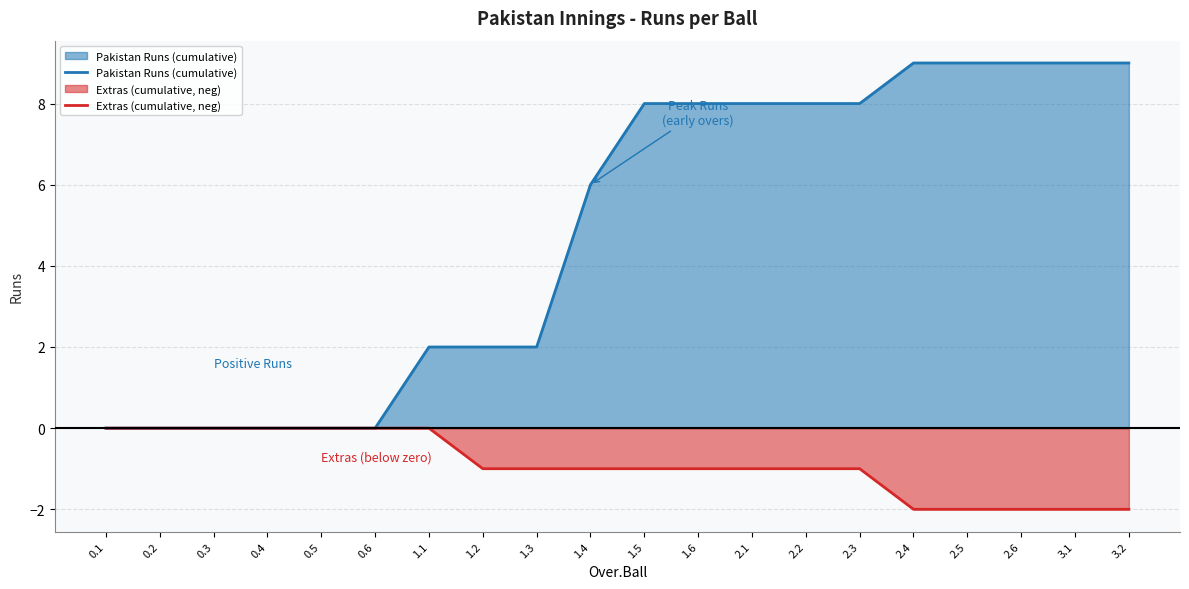

What is the sum of all Extras (cumulative, neg) values?

-18